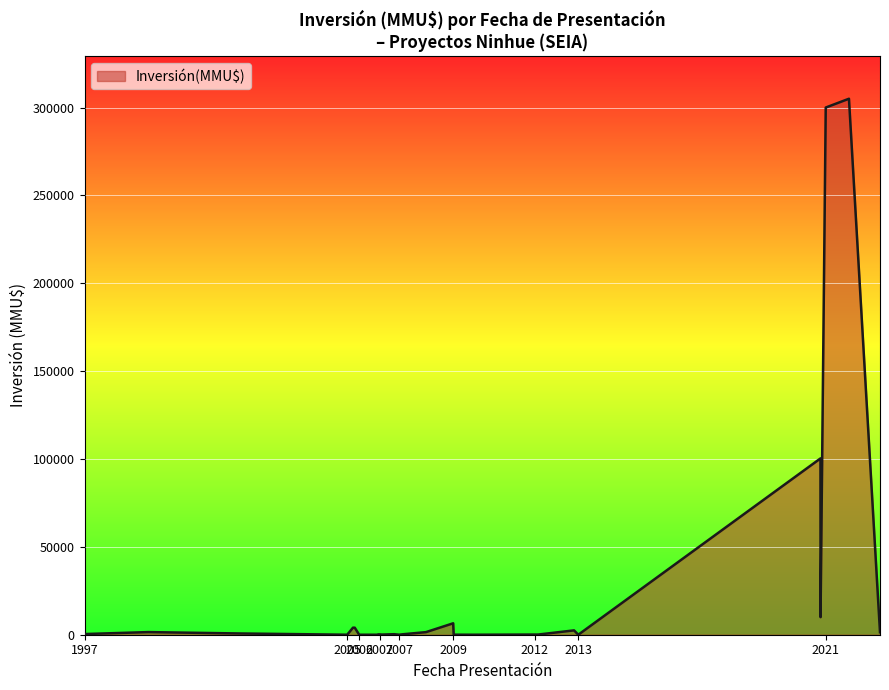

True or false: there are more than 1 points higher than both neighbors.

True